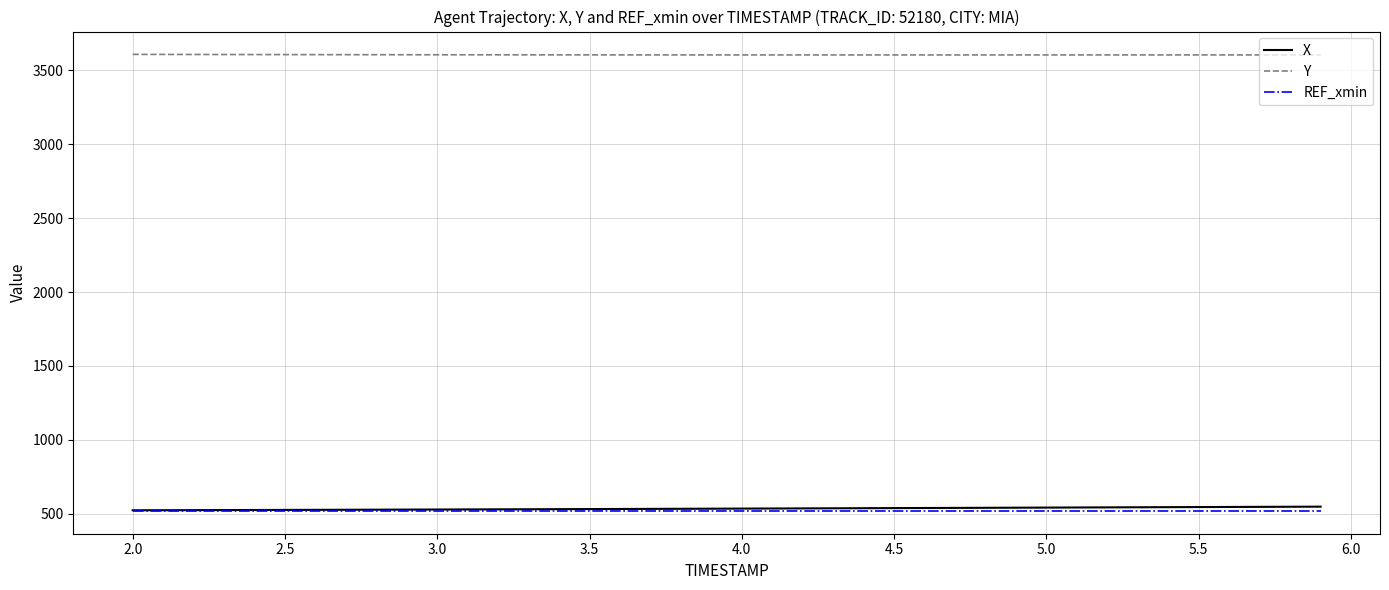

What is the maximum value shown in the chart?

3608.9